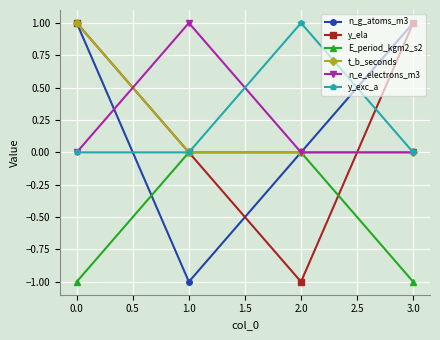

True or false: n_g_atoms_m3 has a value of 0 at 2.0.

True